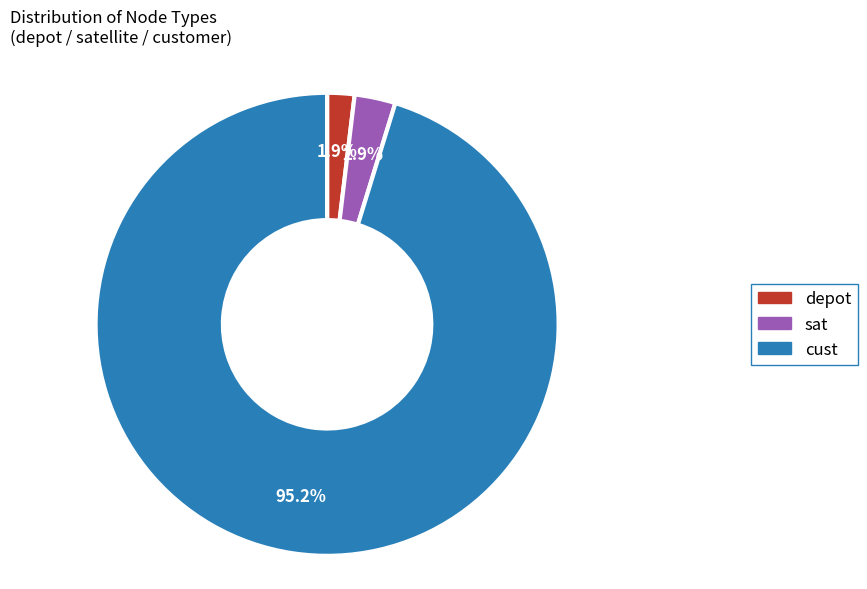

Which slice represents more than half of the pie?

cust